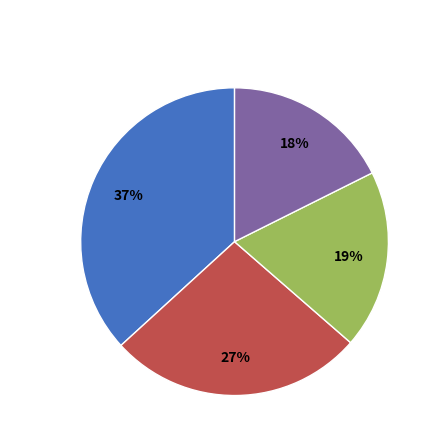

To the nearest percent, what is the difference between the largest and smallest slice percentages?

19%